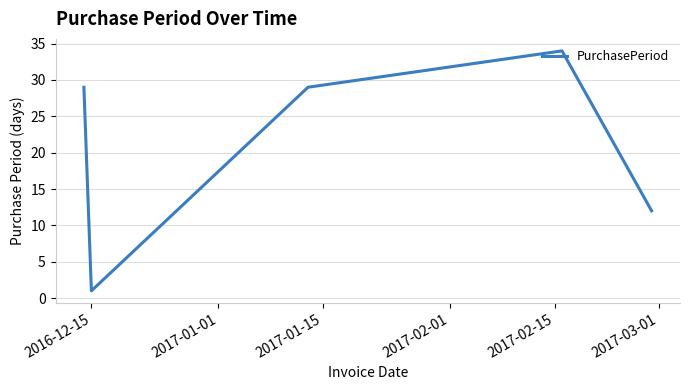

True or false: the data has more than 0 interior local peaks.

True